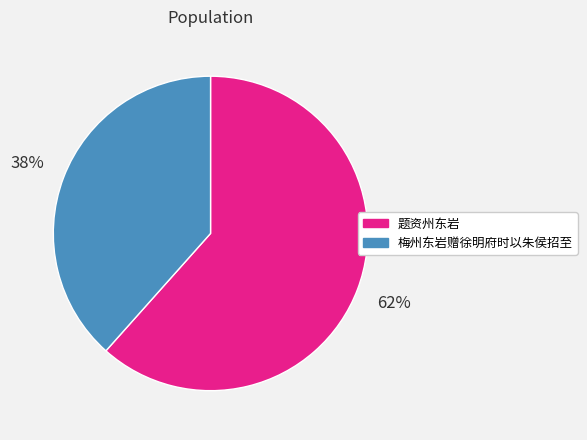

Rank the categories by value from highest to lowest.

题资州东岩, 梅州东岩赠徐明府时以朱侯招至